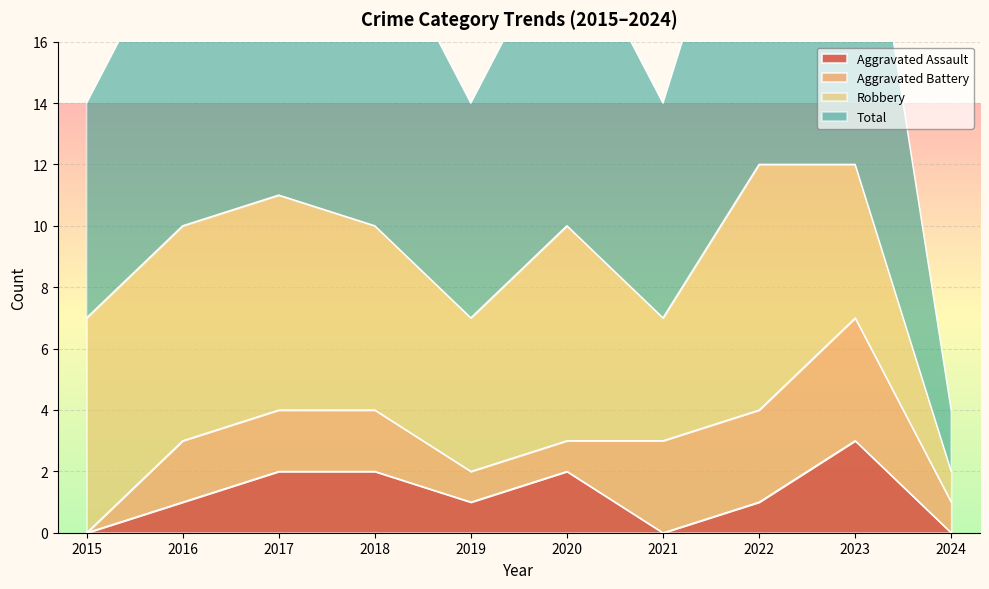

Is it true that Aggravated Assault equals 1 at 2019?

True